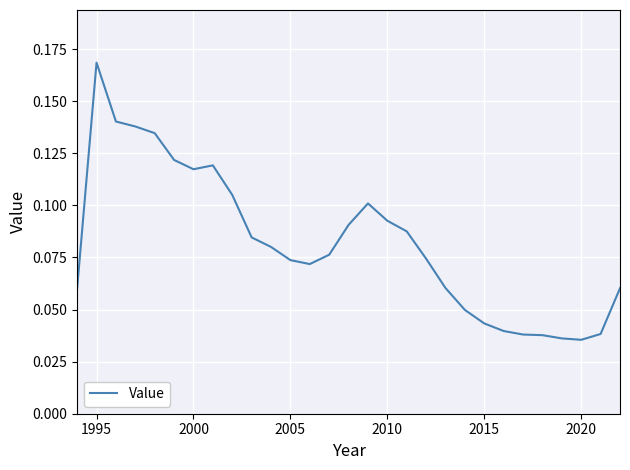

Which label corresponds to the largest value in the chart?

1995